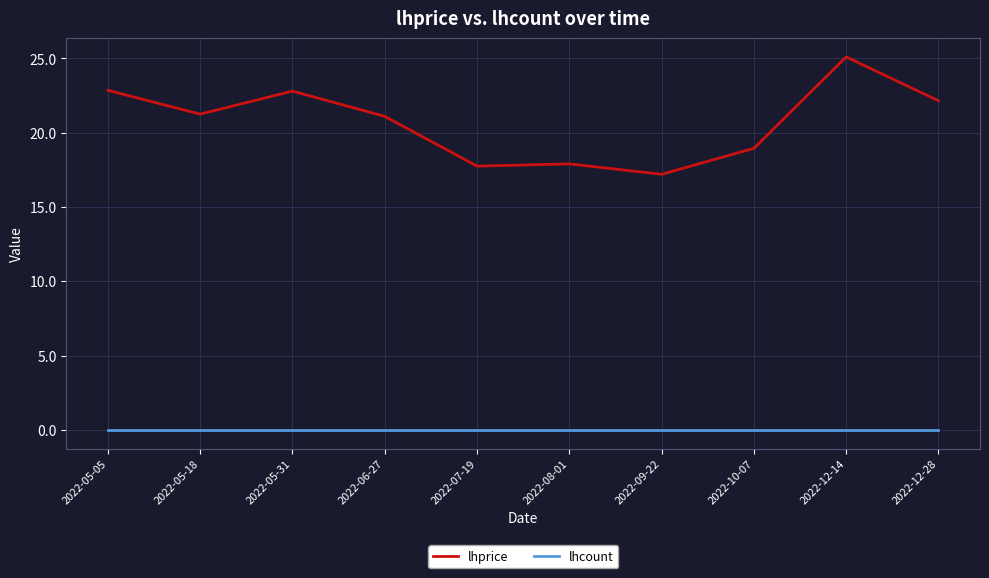

The lhcount series shows 0.0 at 2022-06-27. True or false?

True